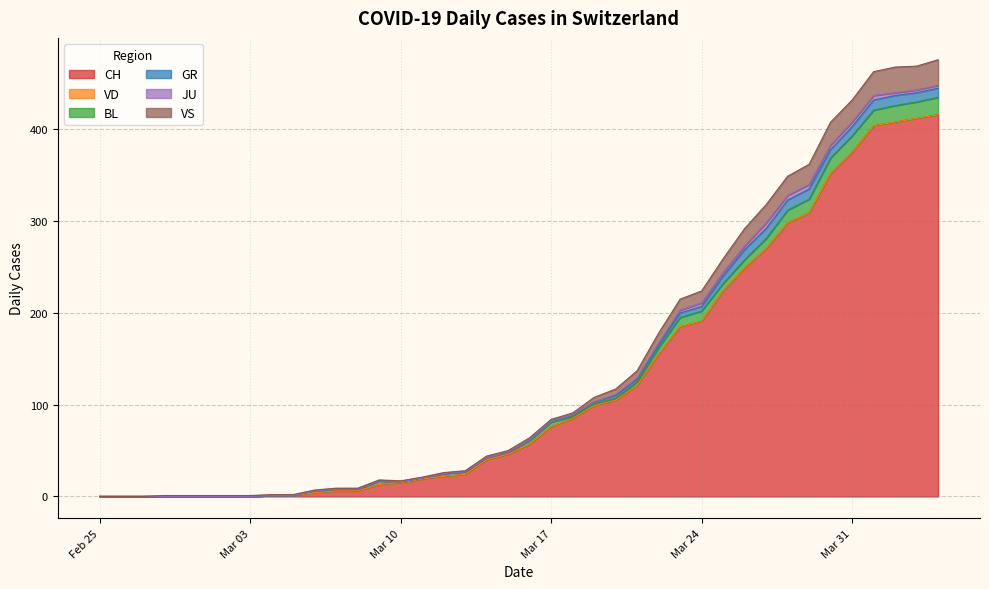

Rank the categories by VD value from lowest to highest.

2020-02-25, 2020-02-26, 2020-02-27, 2020-02-28, 2020-02-29, 2020-03-01, 2020-03-02, 2020-03-03, 2020-03-04, 2020-03-05, 2020-03-06, 2020-03-07, 2020-03-08, 2020-03-09, 2020-03-10, 2020-03-11, 2020-03-12, 2020-03-13, 2020-03-14, 2020-03-15, 2020-03-16, 2020-03-17, 2020-03-18, 2020-03-19, 2020-03-20, 2020-03-21, 2020-03-22, 2020-03-23, 2020-03-24, 2020-03-25, 2020-03-26, 2020-03-27, 2020-03-28, 2020-03-29, 2020-03-30, 2020-03-31, 2020-04-01, 2020-04-02, 2020-04-03, 2020-04-04